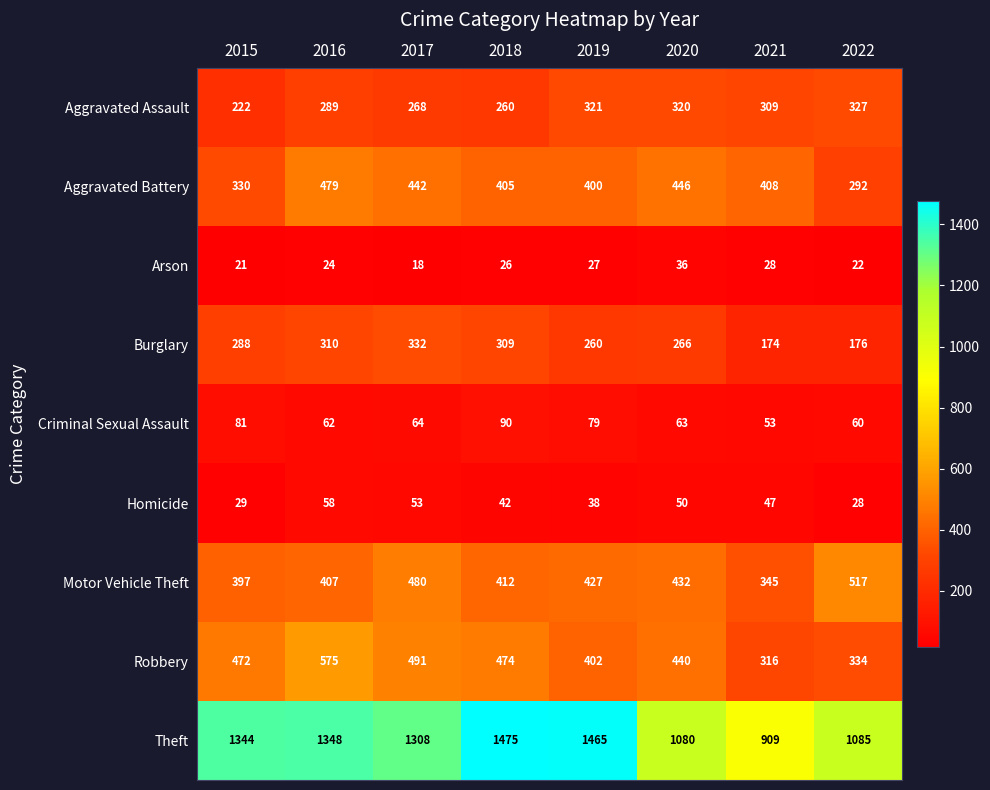

Read the Arson value at 2016, to the nearest 5.

25